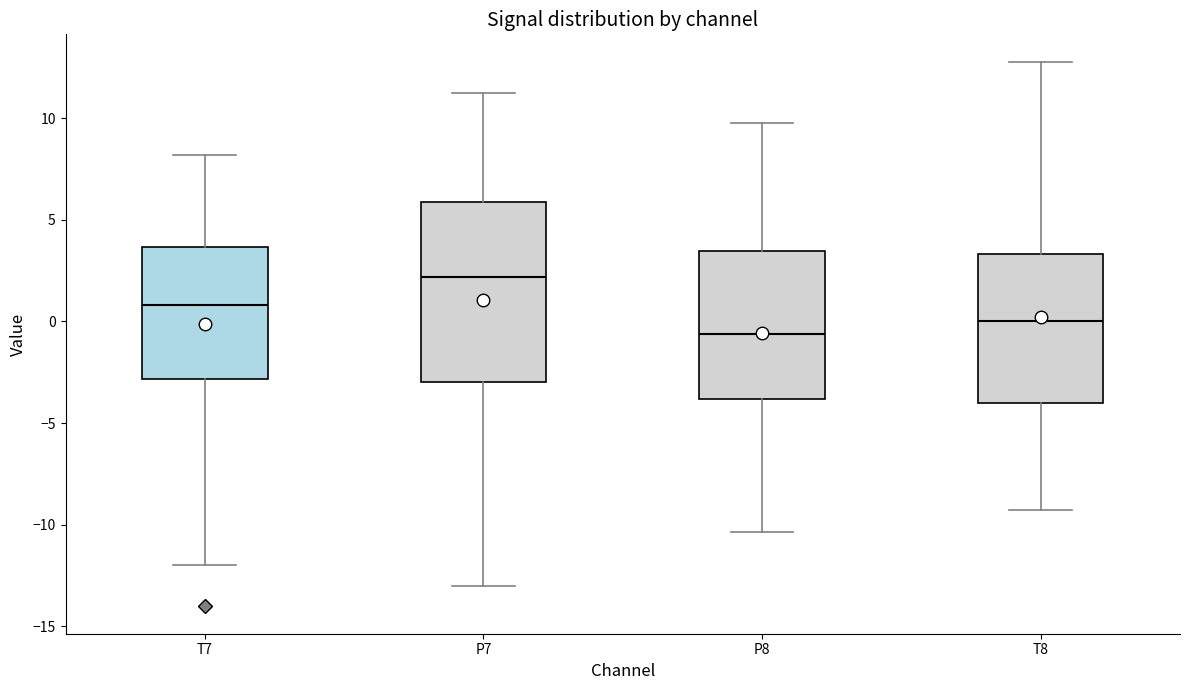

Reading left to right, transcribe this box plot: for each box, give where its median line is, the range the box spans, and where its two whiskers end, as read against the y-axis. The values are not printed on the chart, so give them approximately, as read against the axis.

T7: median 1.0, box -3.0 to 3.5, whiskers -12.0 to 8.0
P7: median 2.0, box -3.0 to 6.0, whiskers -13.0 to 11.5
P8: median -0.5, box -4.0 to 3.5, whiskers -10.5 to 9.5
T8: median 0.0, box -4.0 to 3.5, whiskers -9.5 to 13.0